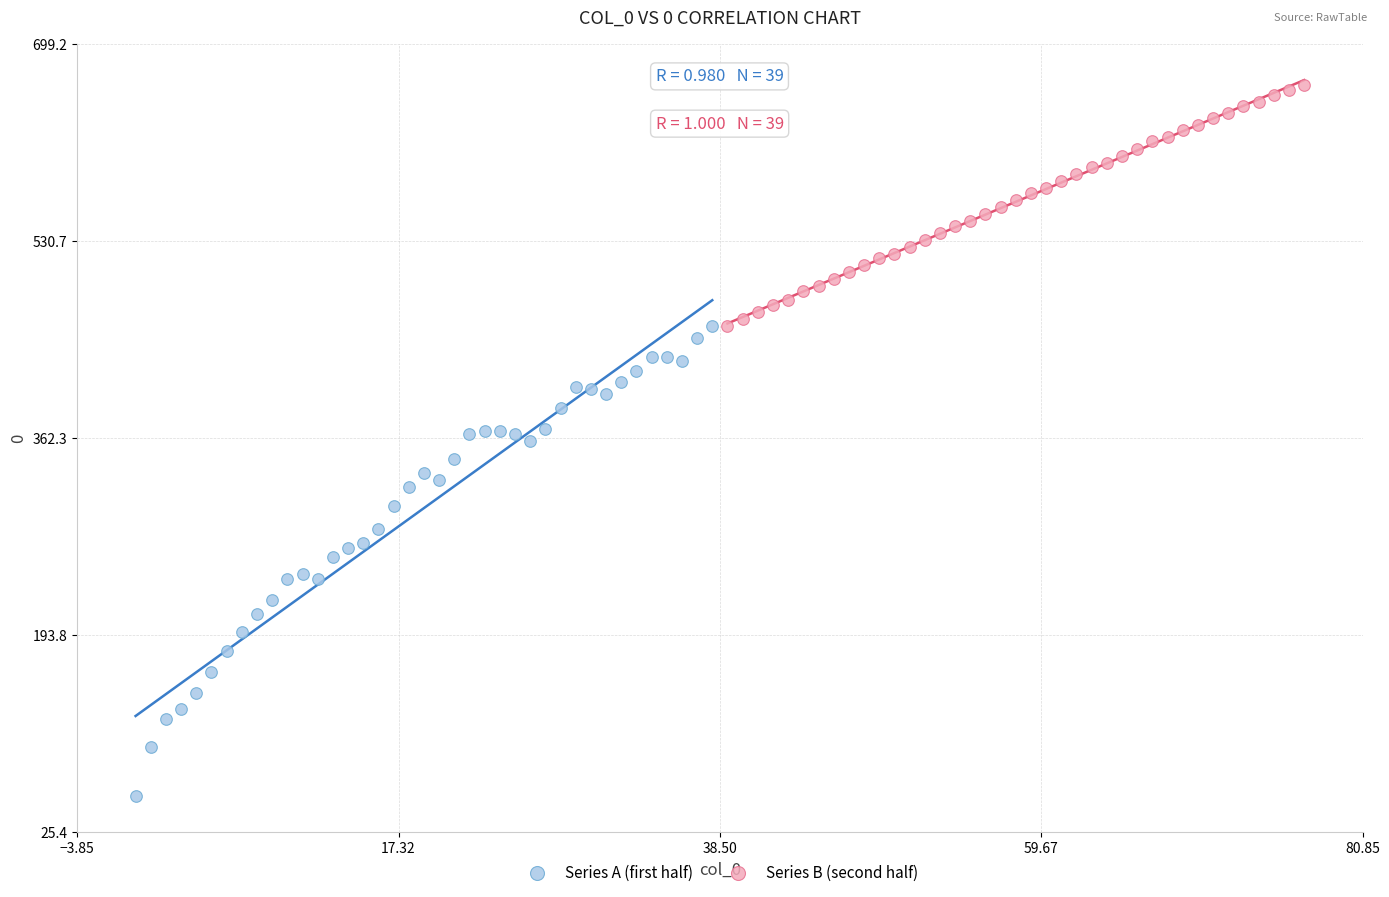

What are all the series names shown in the legend?

Series A (first half), Series B (second half)